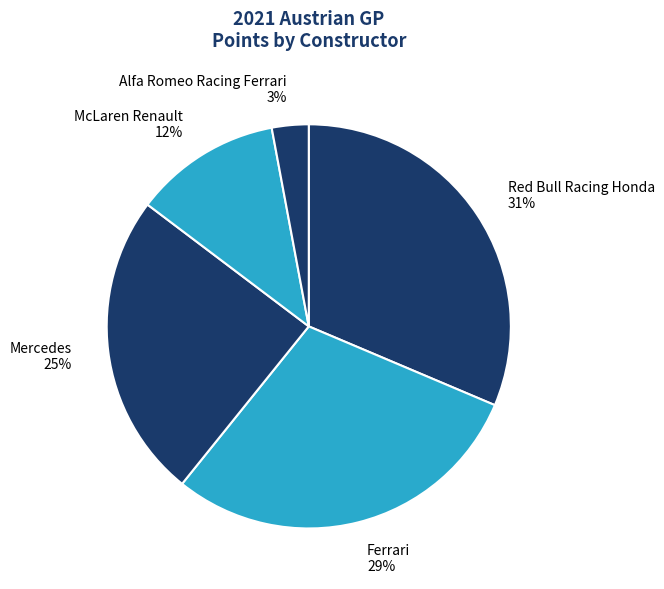

Which has a higher value, McLaren Renault or Mercedes?

Mercedes